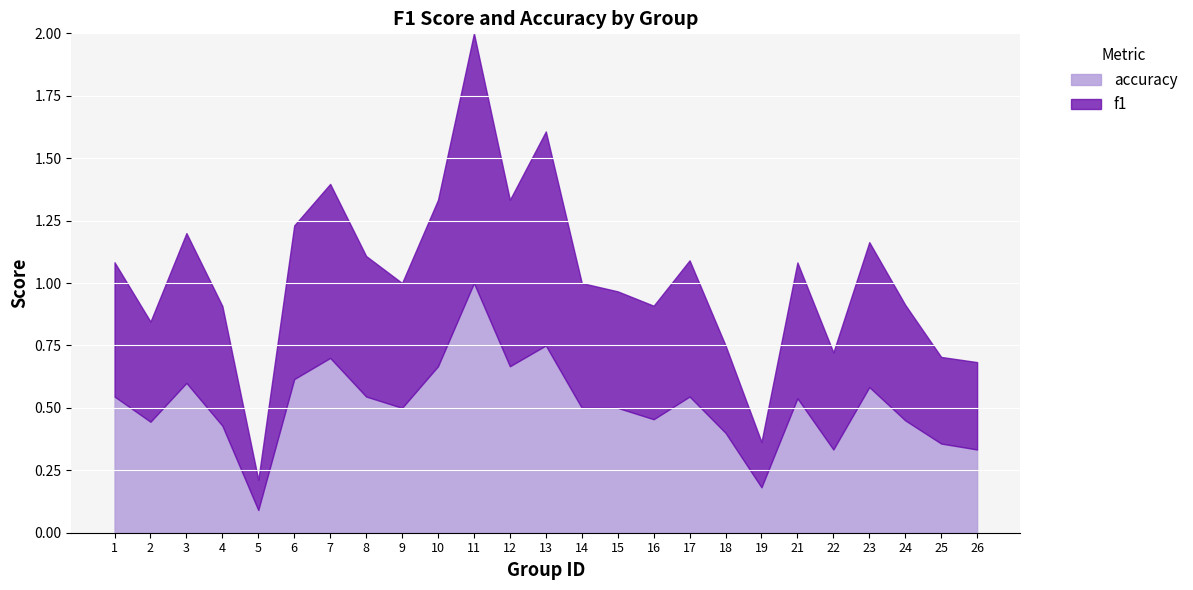

What is the sum of all f1 values?

12.9